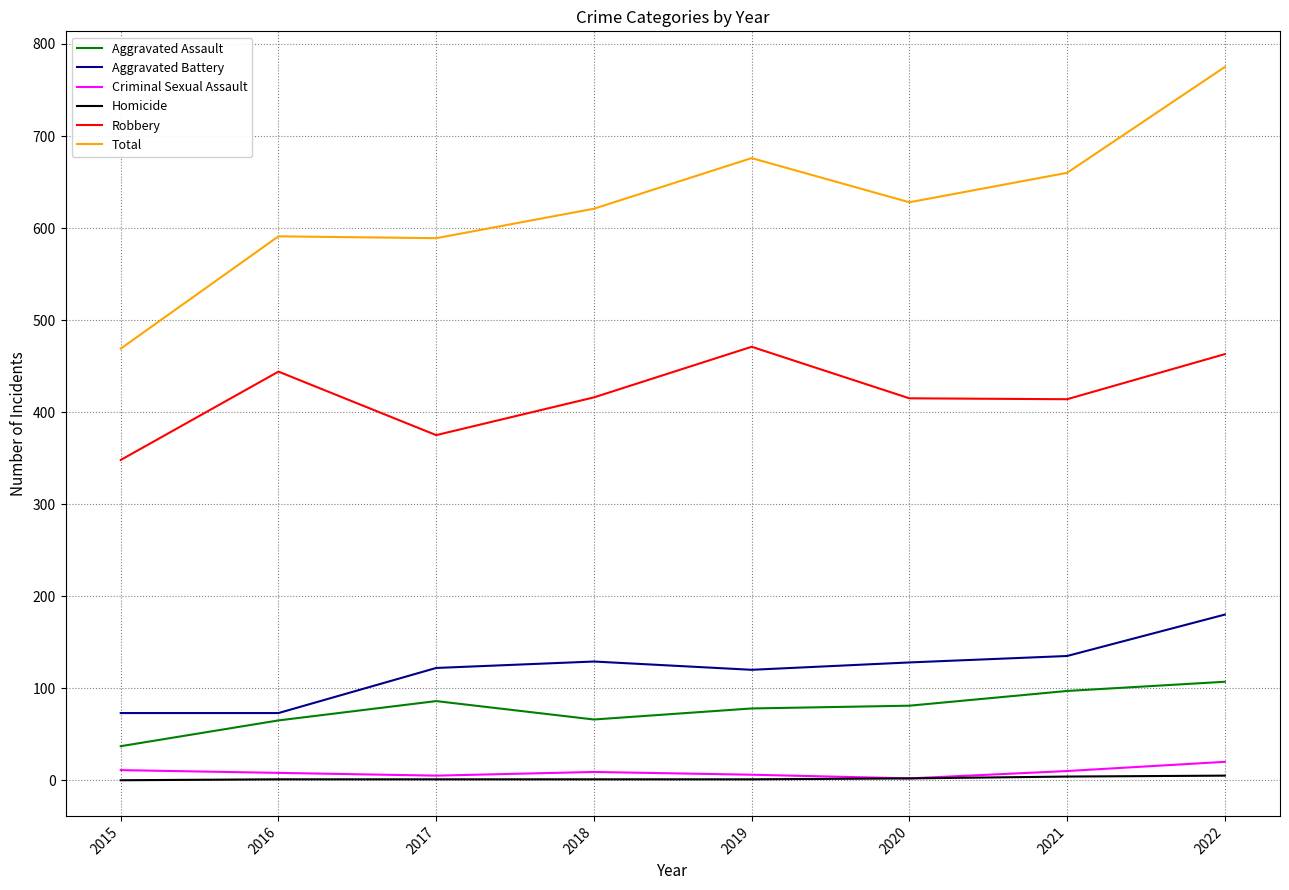

What is the maximum value for Criminal Sexual Assault?

20